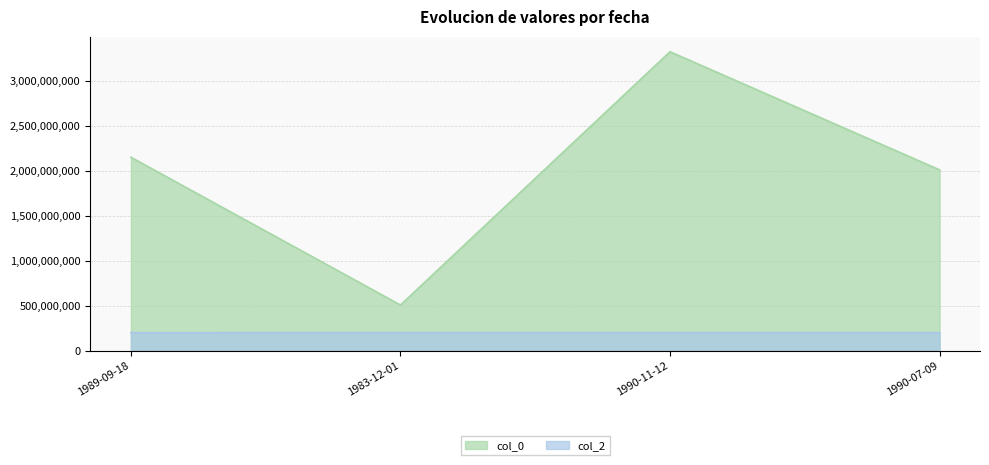

Which has a higher value, 1983-12-01 or 1990-11-12?

1990-11-12